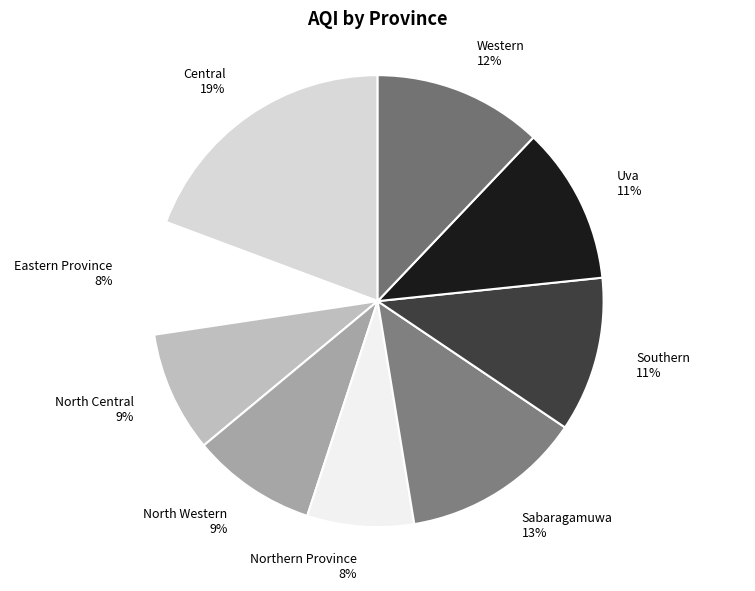

Is it true that North Western is 9% of the pie?

True